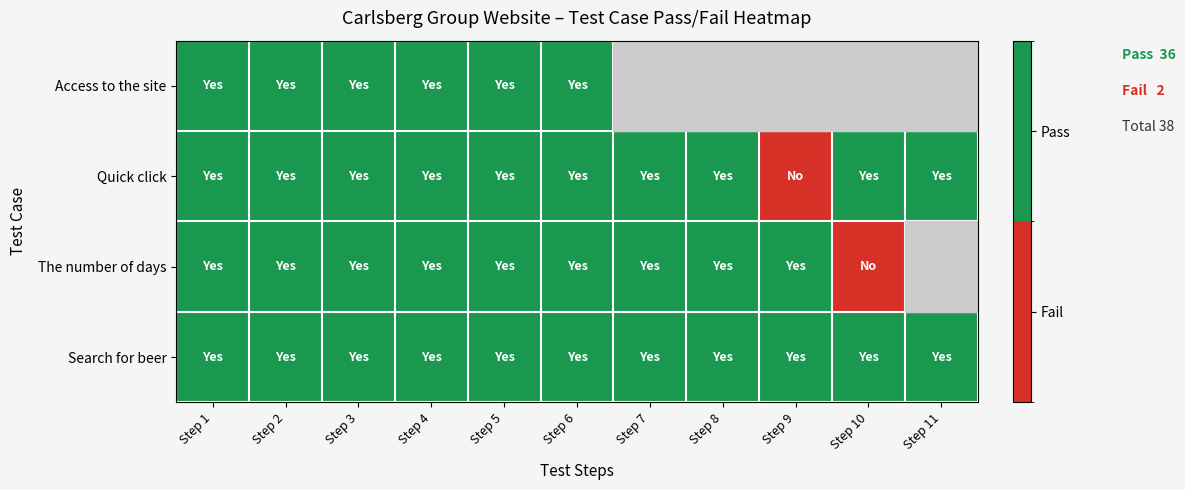

Is the value of Access to the site at Step 10 greater than the value of Search for beer at Step 1?

No